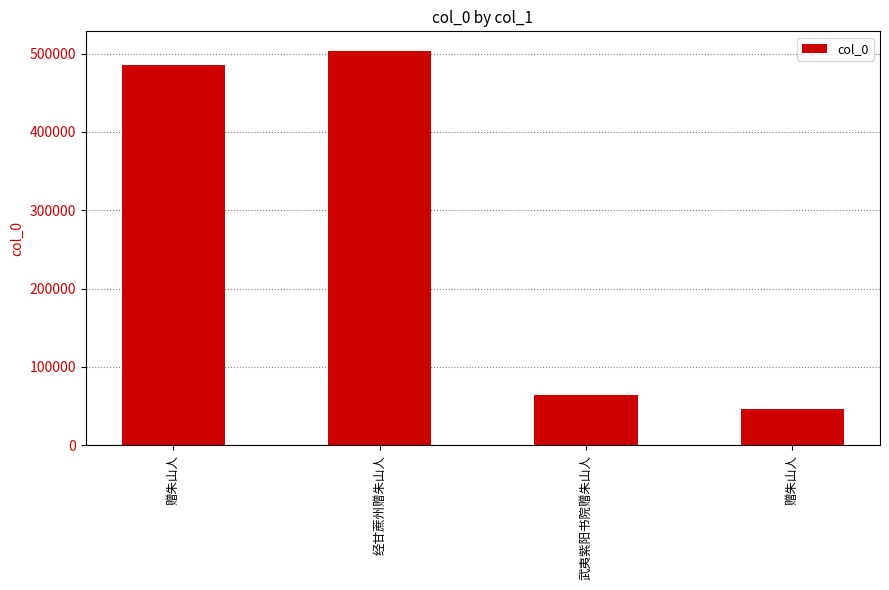

How many bars are there in total?

4